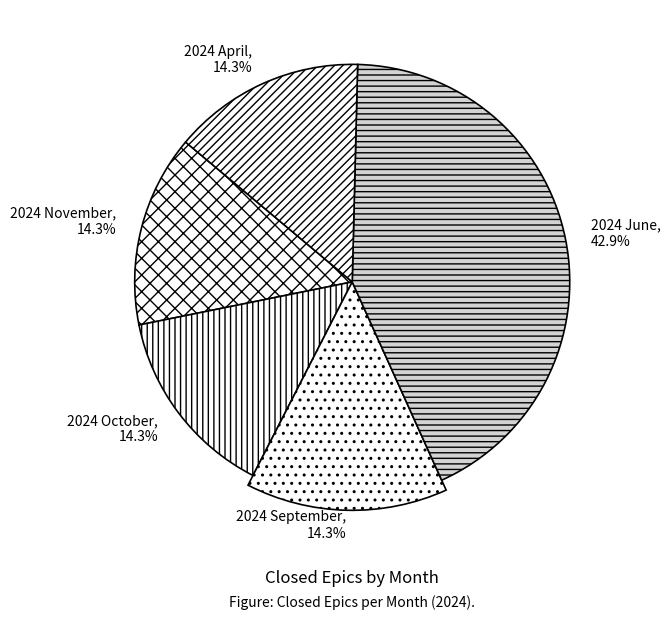

How many segments does this pie chart have?

5